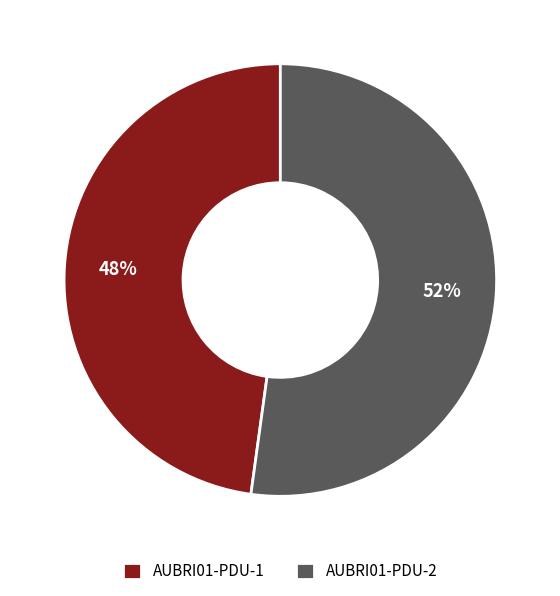

Does any single category account for the majority?

Yes